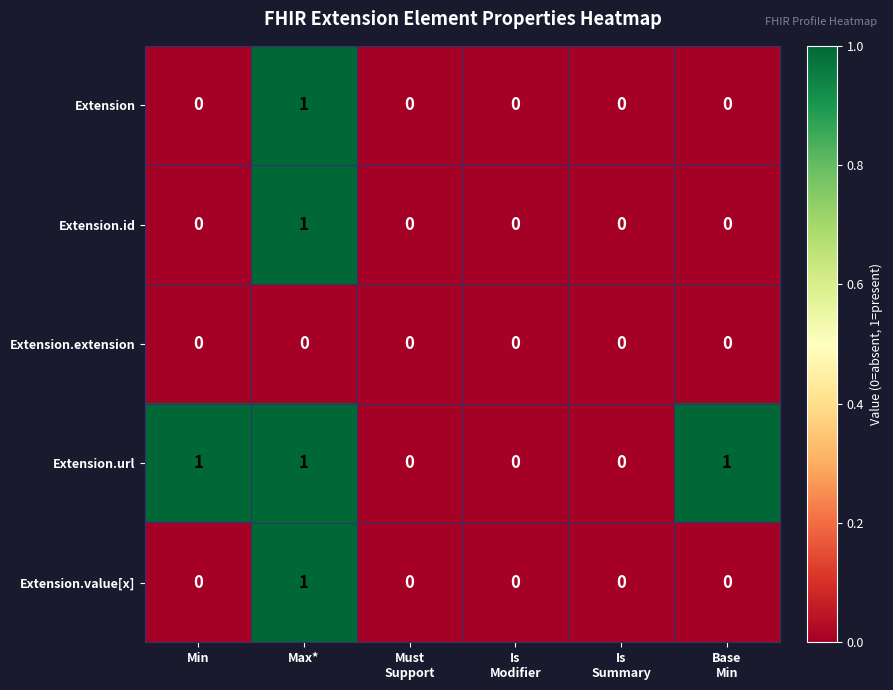

Count the number of data series in this chart.

5